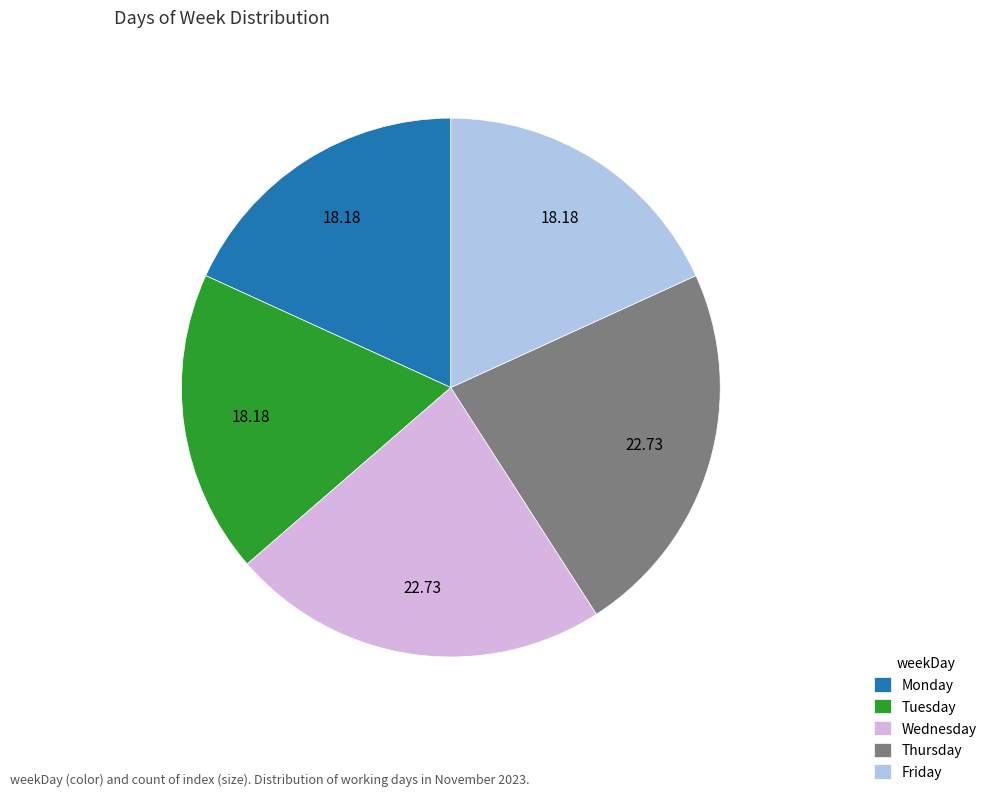

Is it true that Monday is 32% of the pie?

False